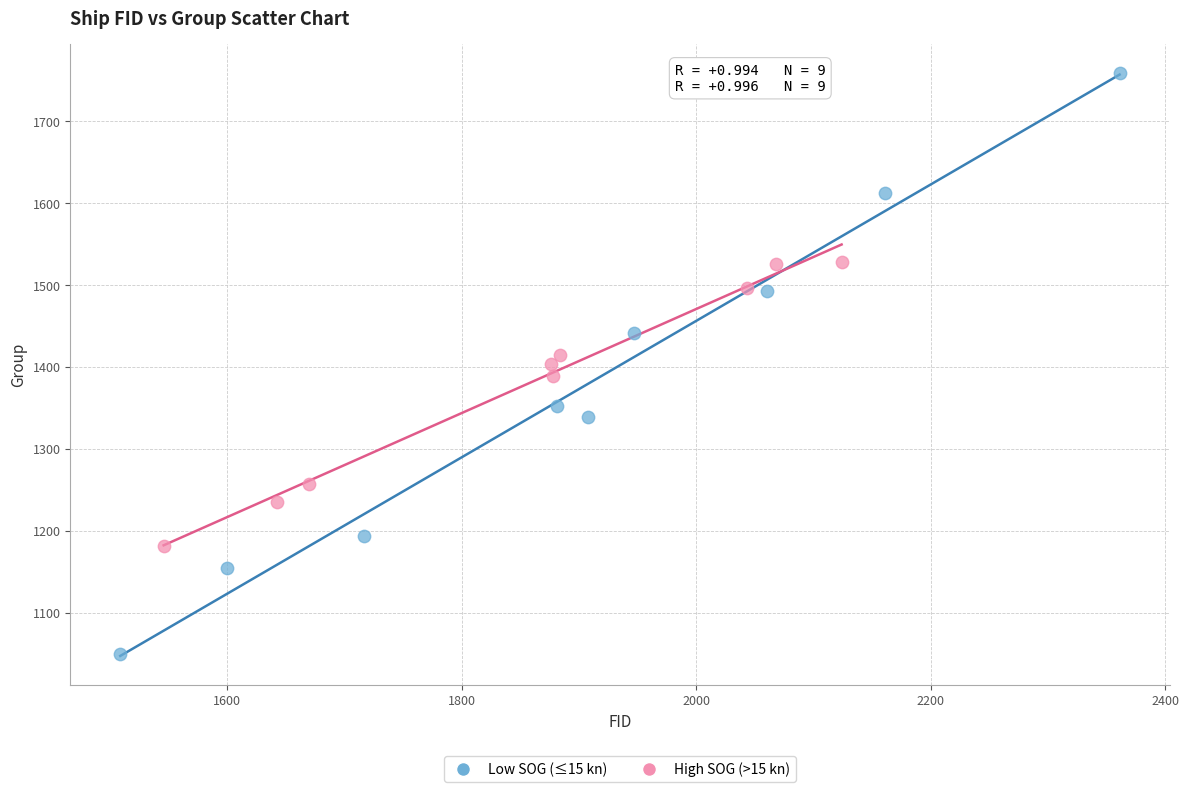

Which series reaches the minimum Y coordinate?

Low SOG (≤15 kn)